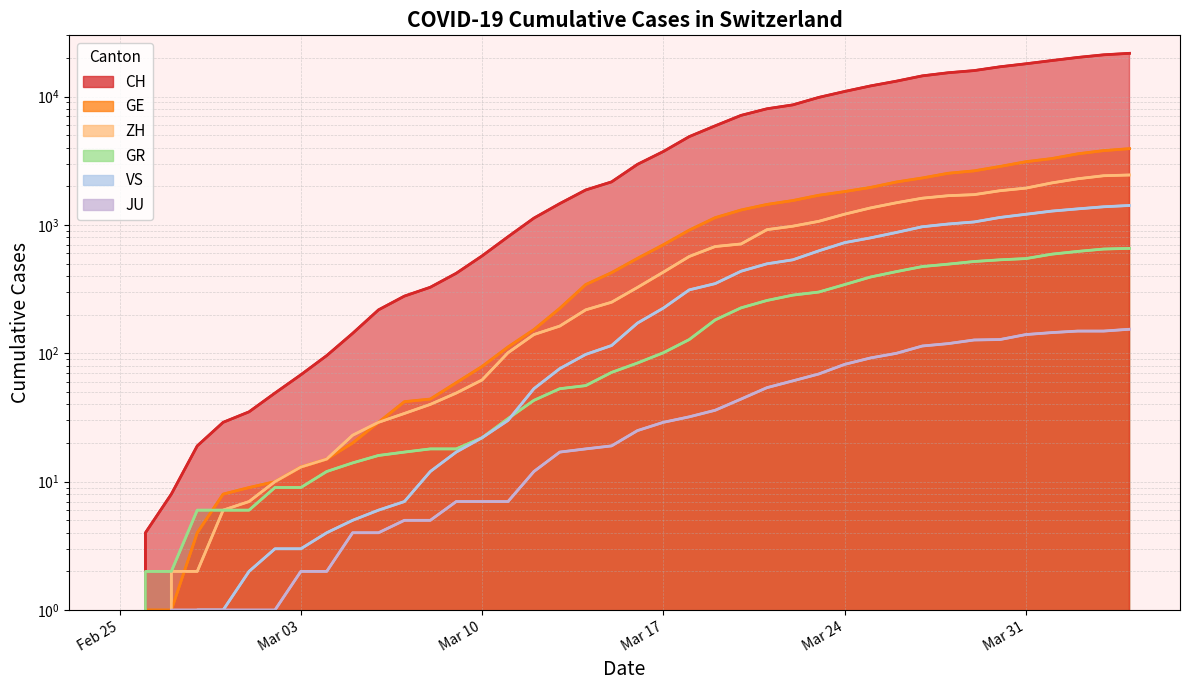

True or false: GR and ZH intersect in this chart.

False